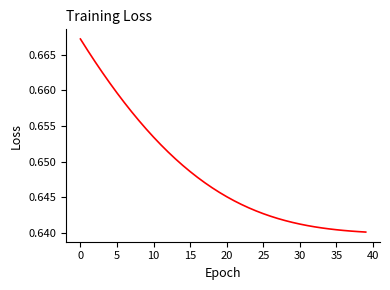

True or false: the data shows 0.3 at 5.

False